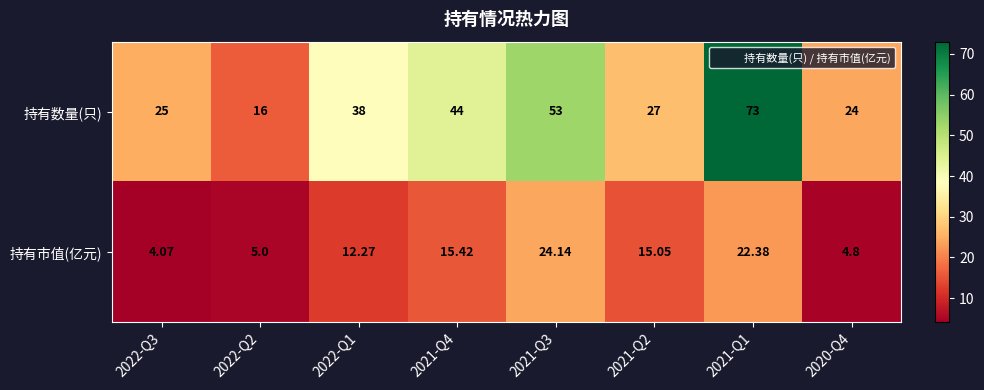

Which series has the largest total across all categories?

持有数量(只)